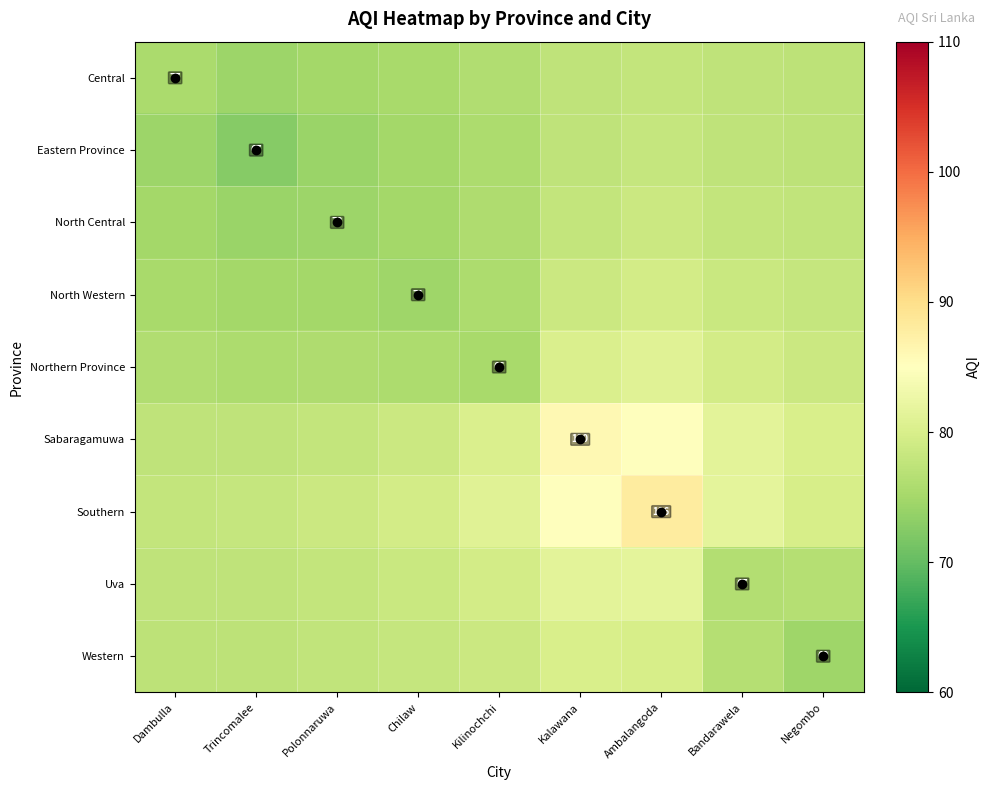

The Southern series shows 79.5 at Chilaw. True or false?

True